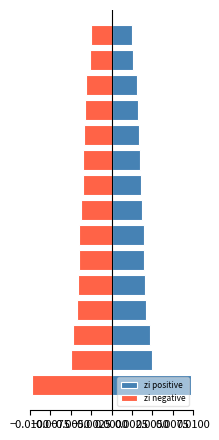

Does the chart contain any negative values?

Yes